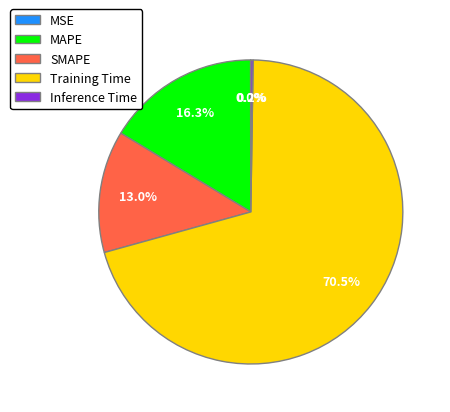

Which slice is the largest?

Training Time